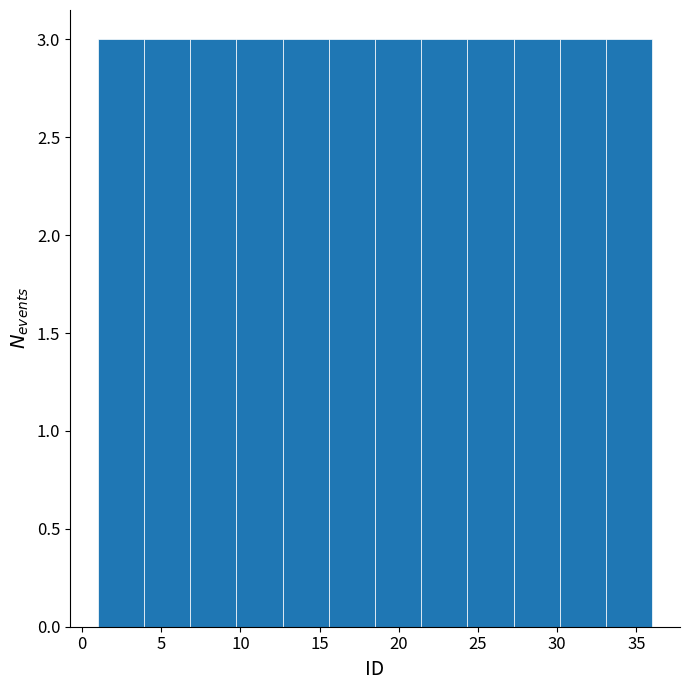

How tall is the bar that spans 27.5 to 30.0 on the x-axis? Neither the bar edges nor the heights are printed on the chart, so give them approximately, as read against the axes.

3